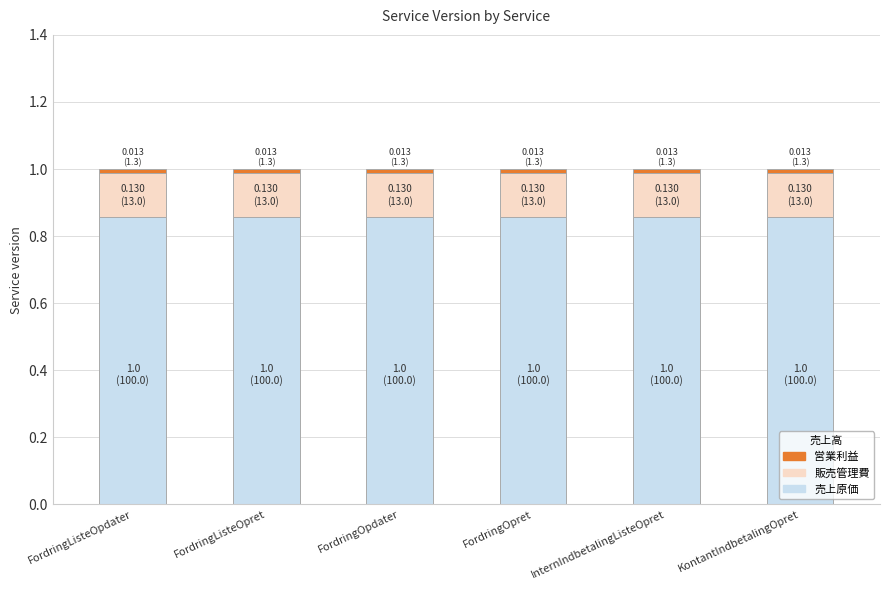

Is it true that 売上原価 equals 0.2 at KontantIndbetalingOpret?

False